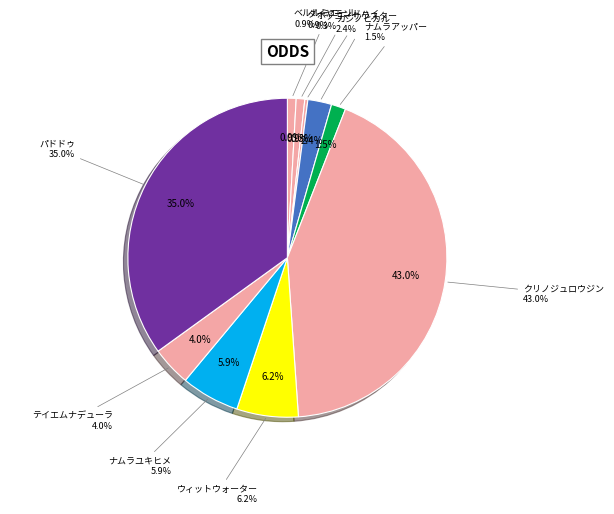

How many segments does this pie chart have?

10